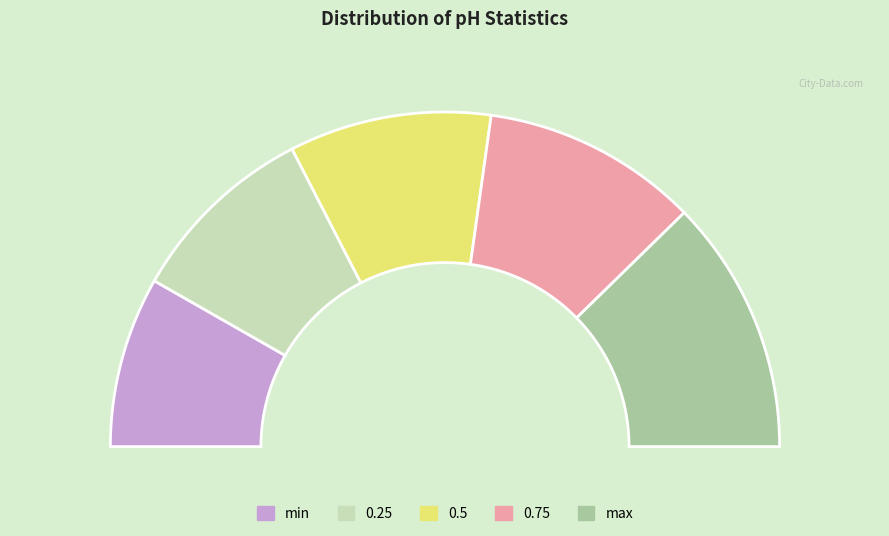

How many segments does this pie chart have?

5